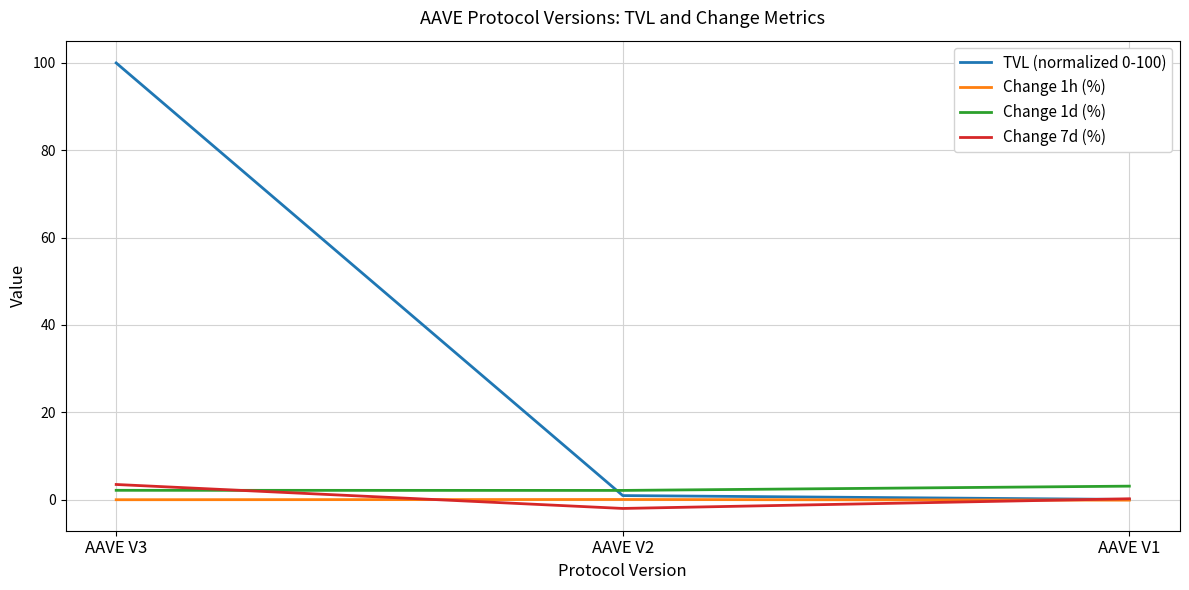

True or false: Change 7d (%) has a value of 3.5 at AAVE V3.

True